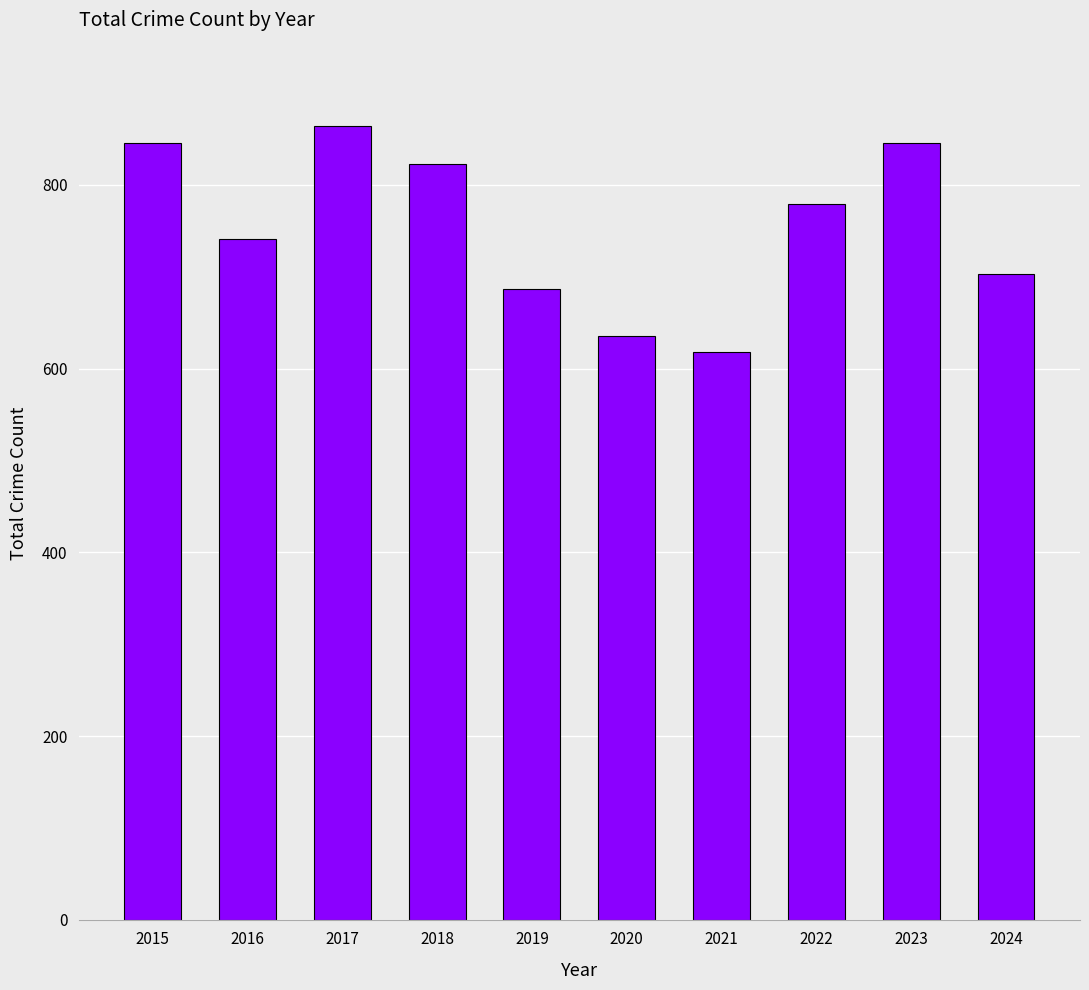

Where does the data first go above 779?

2015